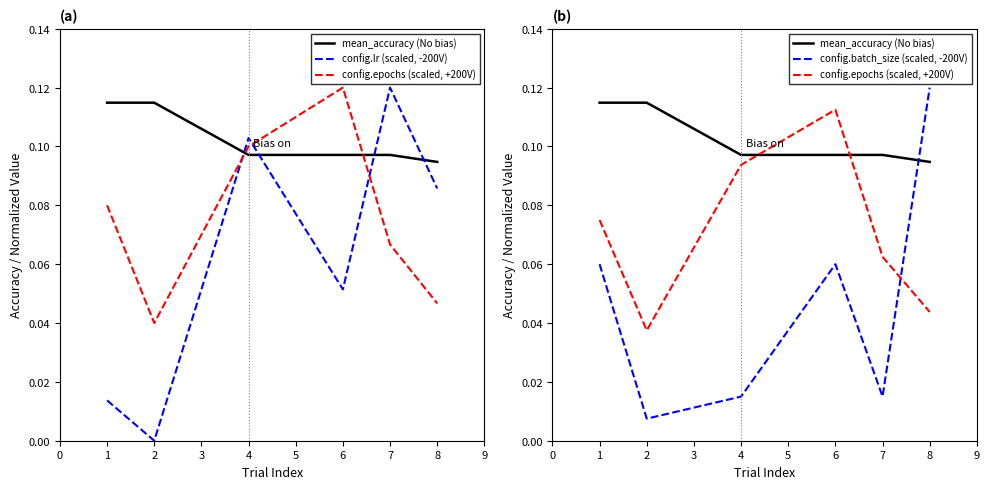

Rank the series by their maximum value, from lowest to highest.

config.epochs (scaled, +200V), mean_accuracy (No bias), config.lr (scaled, -200V), config.batch_size (scaled, -200V)